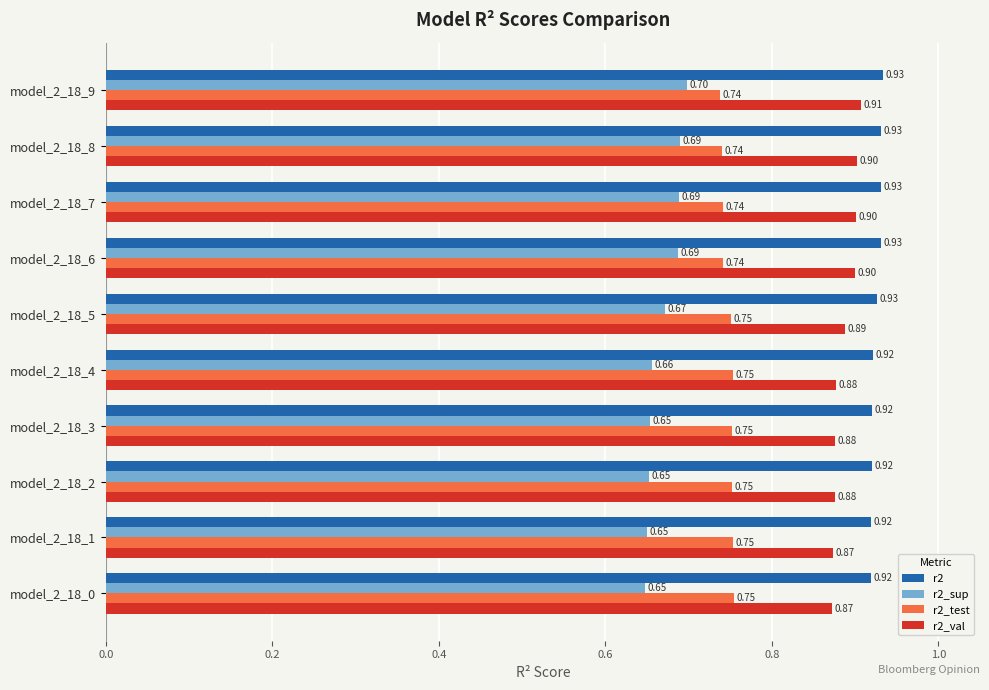

How many data points does each series have?

10